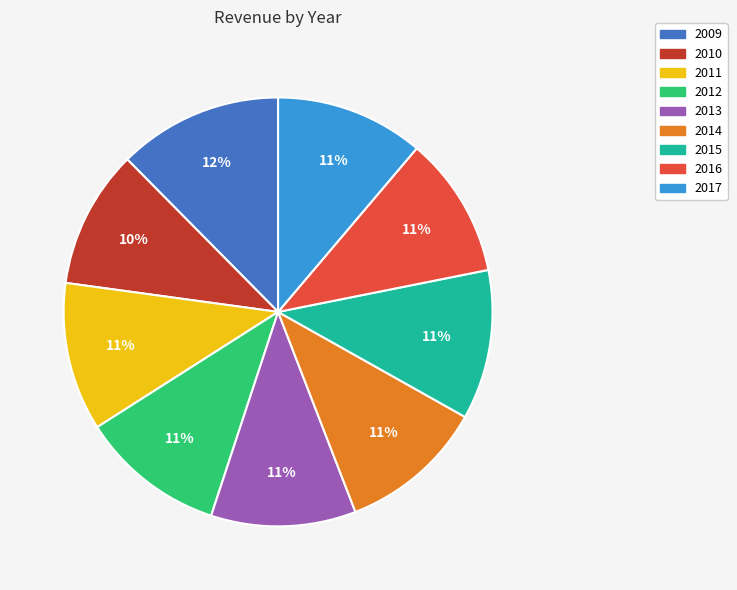

True or false: 2017 accounts for 1% of the total.

False